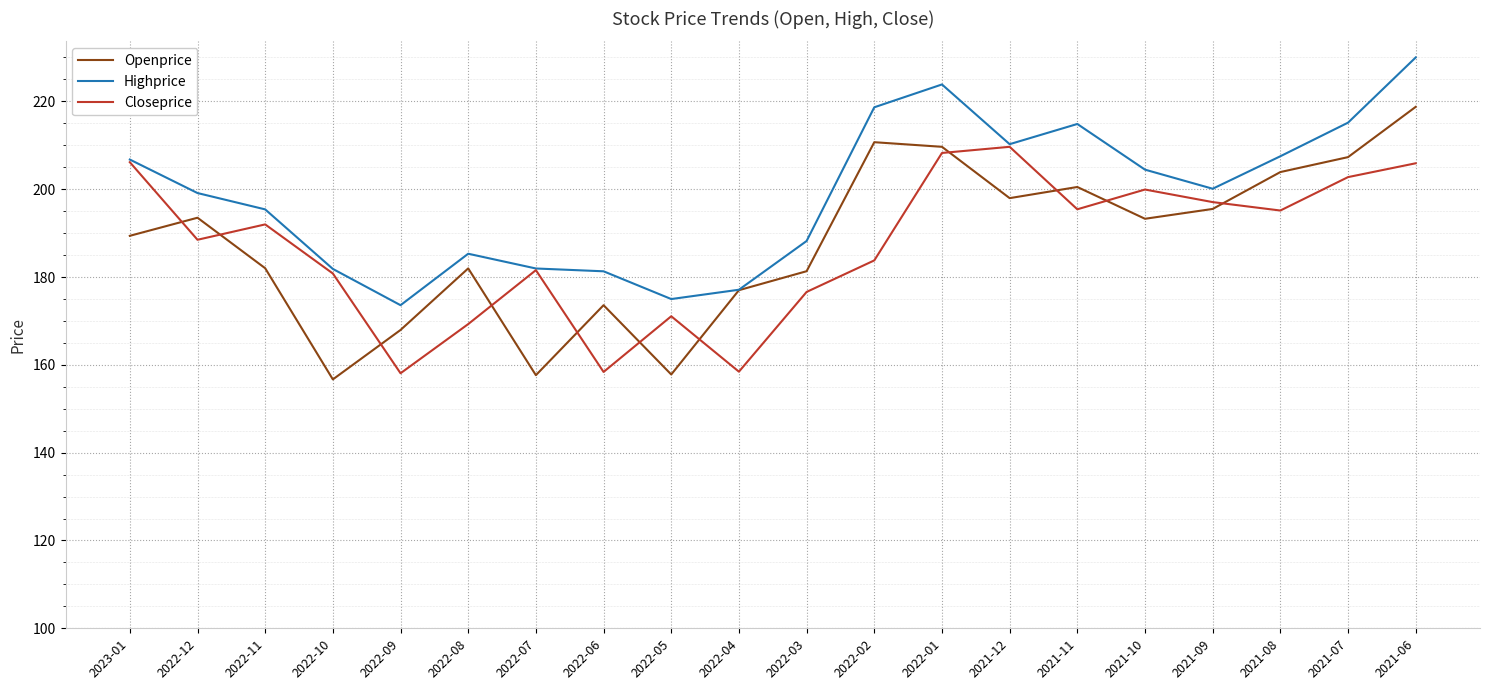

Which series has the largest range (max minus min)?

Openprice